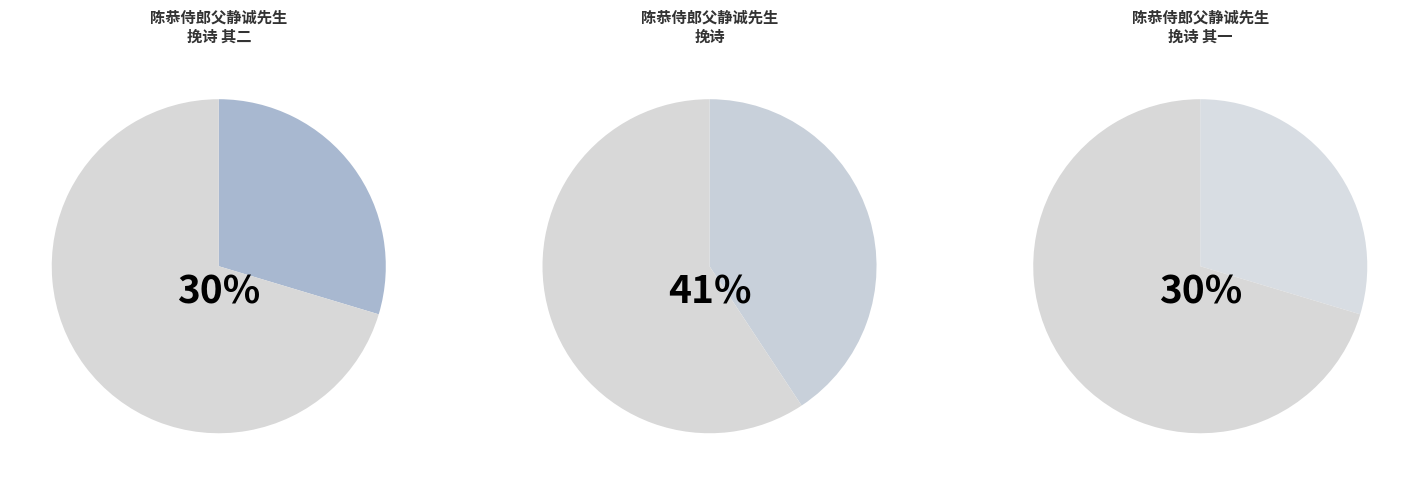

Approximately how many times larger is the value at 陈恭侍郎父静诚先生挽诗 compared to 陈恭侍郎父静诚先生挽诗 其二?

1.4